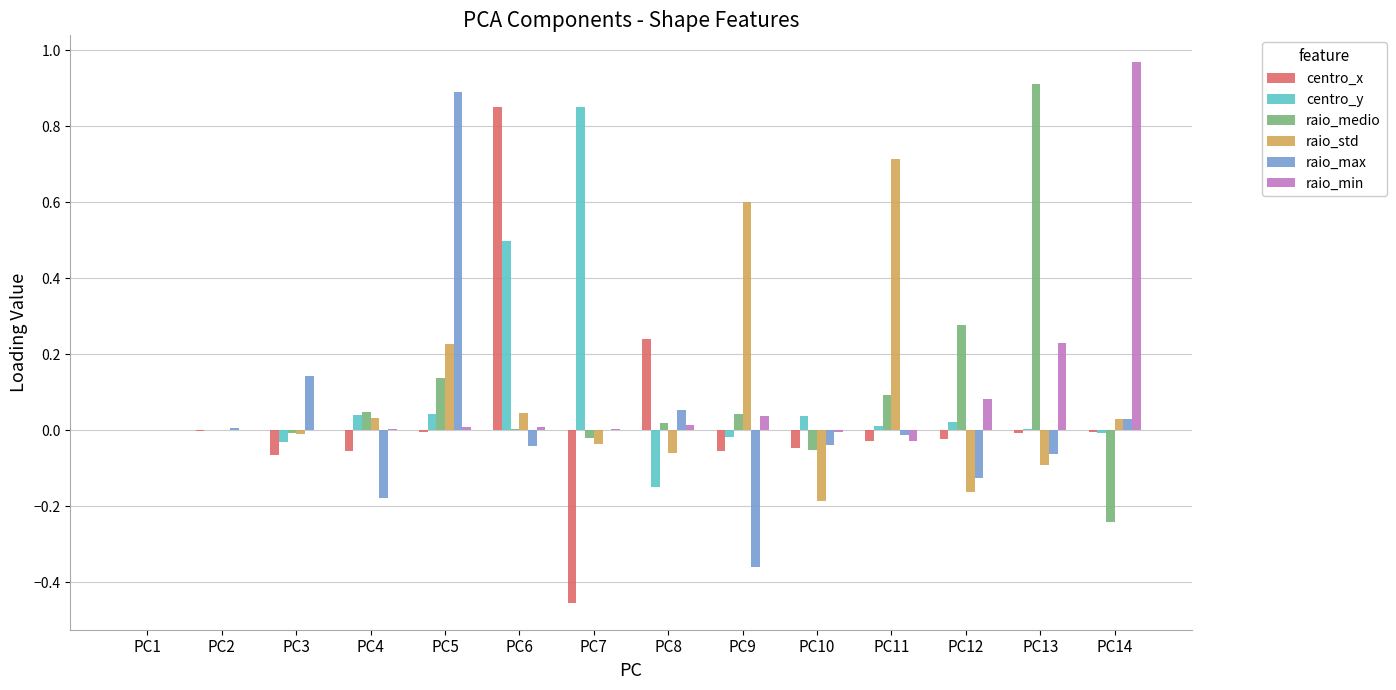

What is the sum of all raio_std values?

1.1